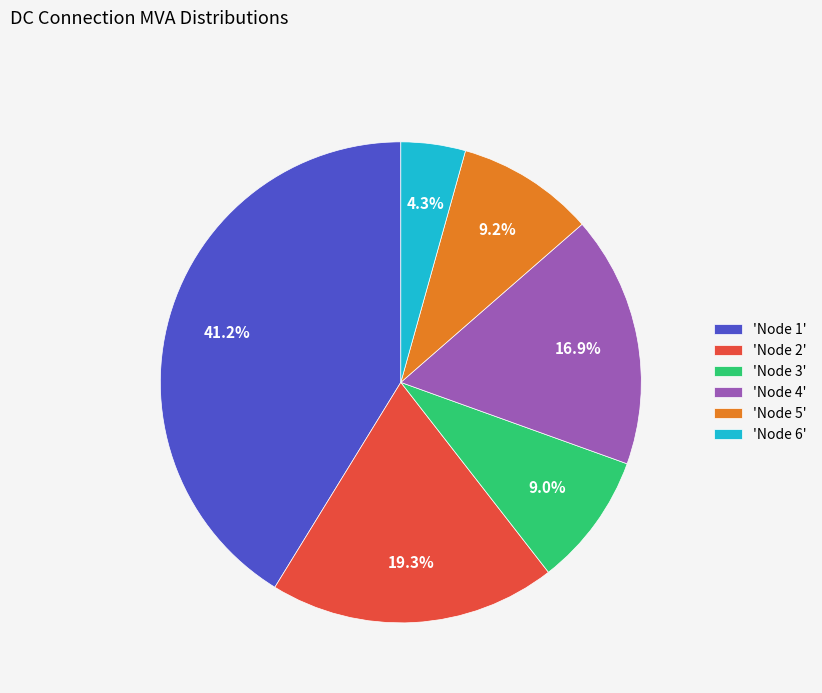

How much of the chart is everything except 'Node 6'?

95.7%